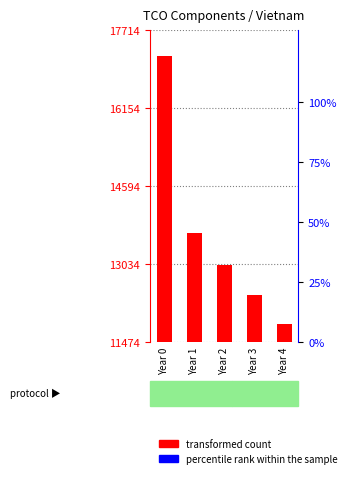

At which category is the sum across all series the highest?

Year 0